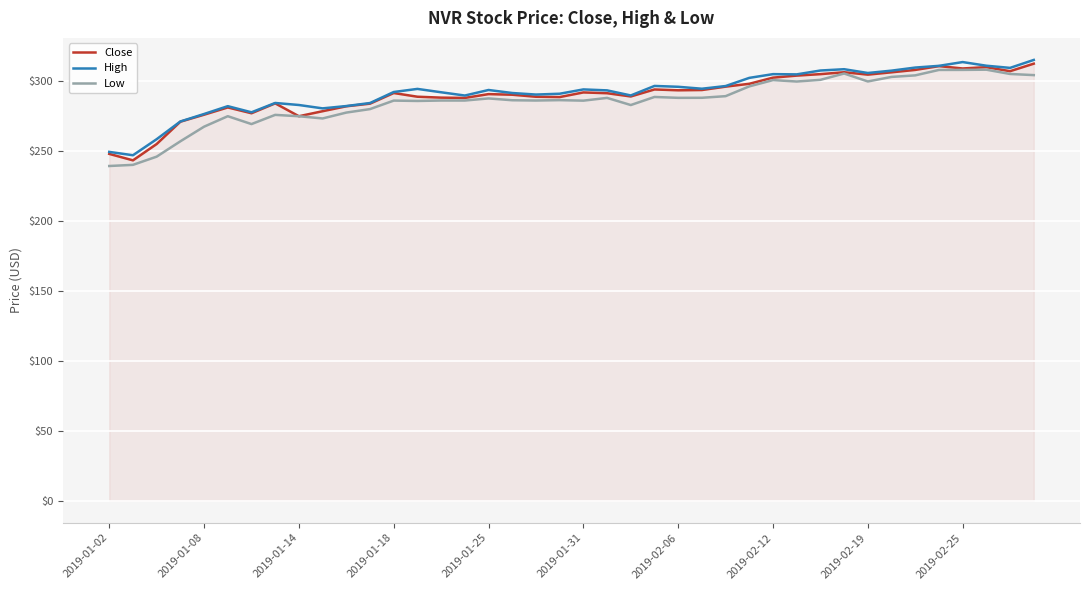

What is the maximum value shown in the chart?

315.2